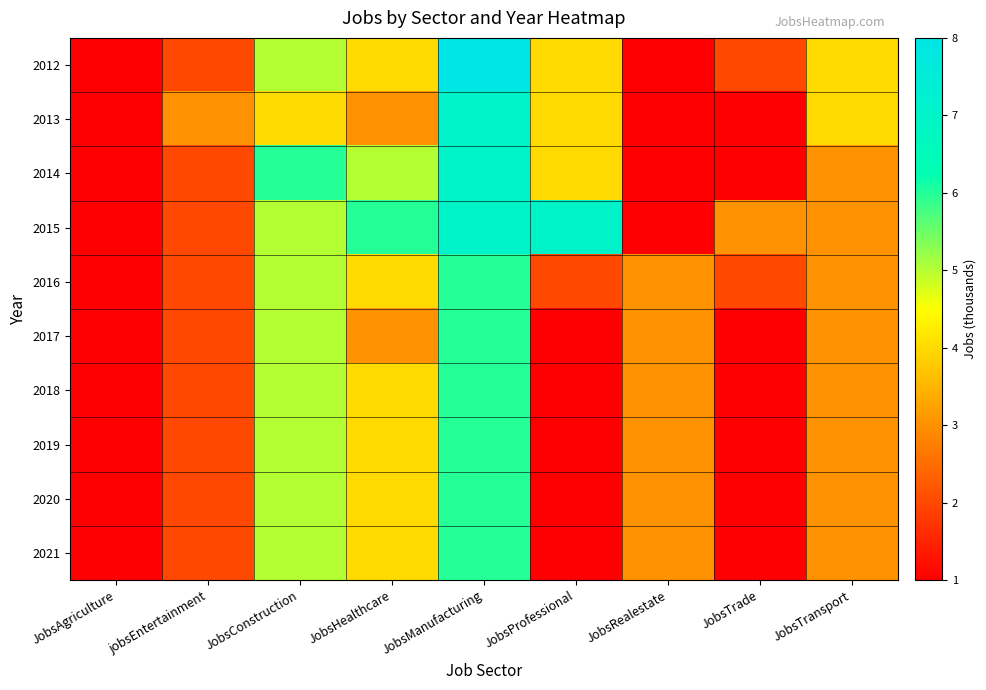

Reading left to right, extract all data points from this chart.

2012: JobsAgriculture=1	jobsEntertainment=2	JobsConstruction=5	JobsHealthcare=4	JobsManufacturing=8	JobsProfessional=4	JobsRealestate=1	JobsTrade=2	JobsTransport=4
2013: JobsAgriculture=1	jobsEntertainment=3	JobsConstruction=4	JobsHealthcare=3	JobsManufacturing=7	JobsProfessional=4	JobsRealestate=1	JobsTrade=1	JobsTransport=4
2014: JobsAgriculture=1	jobsEntertainment=2	JobsConstruction=6	JobsHealthcare=5	JobsManufacturing=7	JobsProfessional=4	JobsRealestate=1	JobsTrade=1	JobsTransport=3
2015: JobsAgriculture=1	jobsEntertainment=2	JobsConstruction=5	JobsHealthcare=6	JobsManufacturing=7	JobsProfessional=7	JobsRealestate=1	JobsTrade=3	JobsTransport=3
2016: JobsAgriculture=1	jobsEntertainment=2	JobsConstruction=5	JobsHealthcare=4	JobsManufacturing=6	JobsProfessional=2	JobsRealestate=3	JobsTrade=2	JobsTransport=3
2017: JobsAgriculture=1	jobsEntertainment=2	JobsConstruction=5	JobsHealthcare=3	JobsManufacturing=6	JobsProfessional=1	JobsRealestate=3	JobsTrade=1	JobsTransport=3
2018: JobsAgriculture=1	jobsEntertainment=2	JobsConstruction=5	JobsHealthcare=4	JobsManufacturing=6	JobsProfessional=1	JobsRealestate=3	JobsTrade=1	JobsTransport=3
2019: JobsAgriculture=1	jobsEntertainment=2	JobsConstruction=5	JobsHealthcare=4	JobsManufacturing=6	JobsProfessional=1	JobsRealestate=3	JobsTrade=1	JobsTransport=3
2020: JobsAgriculture=1	jobsEntertainment=2	JobsConstruction=5	JobsHealthcare=4	JobsManufacturing=6	JobsProfessional=1	JobsRealestate=3	JobsTrade=1	JobsTransport=3
2021: JobsAgriculture=1	jobsEntertainment=2	JobsConstruction=5	JobsHealthcare=4	JobsManufacturing=6	JobsProfessional=1	JobsRealestate=3	JobsTrade=1	JobsTransport=3